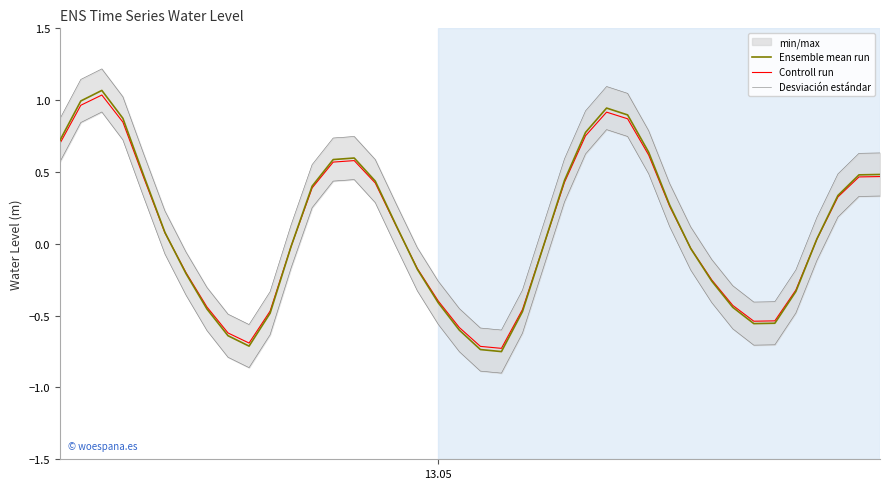

At how many categories does at least one series exceed 0?

24